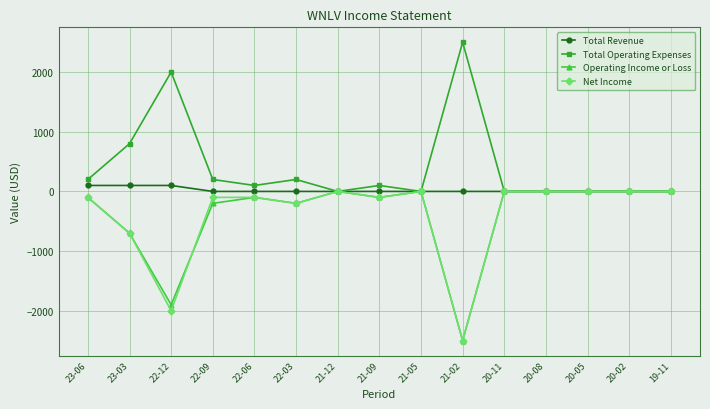

Where is Net Income nearest to the value -1250?

23-03